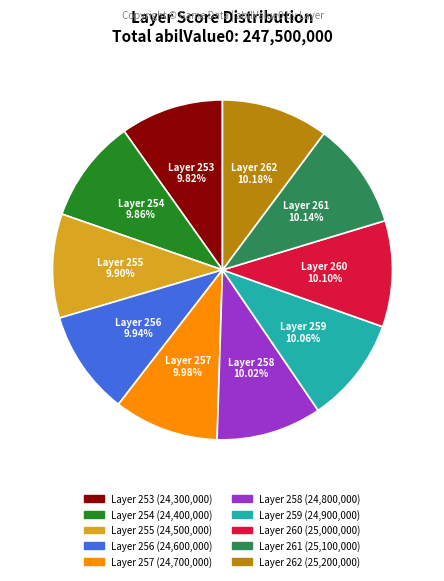

Is there any slice that represents more than half of the pie?

No